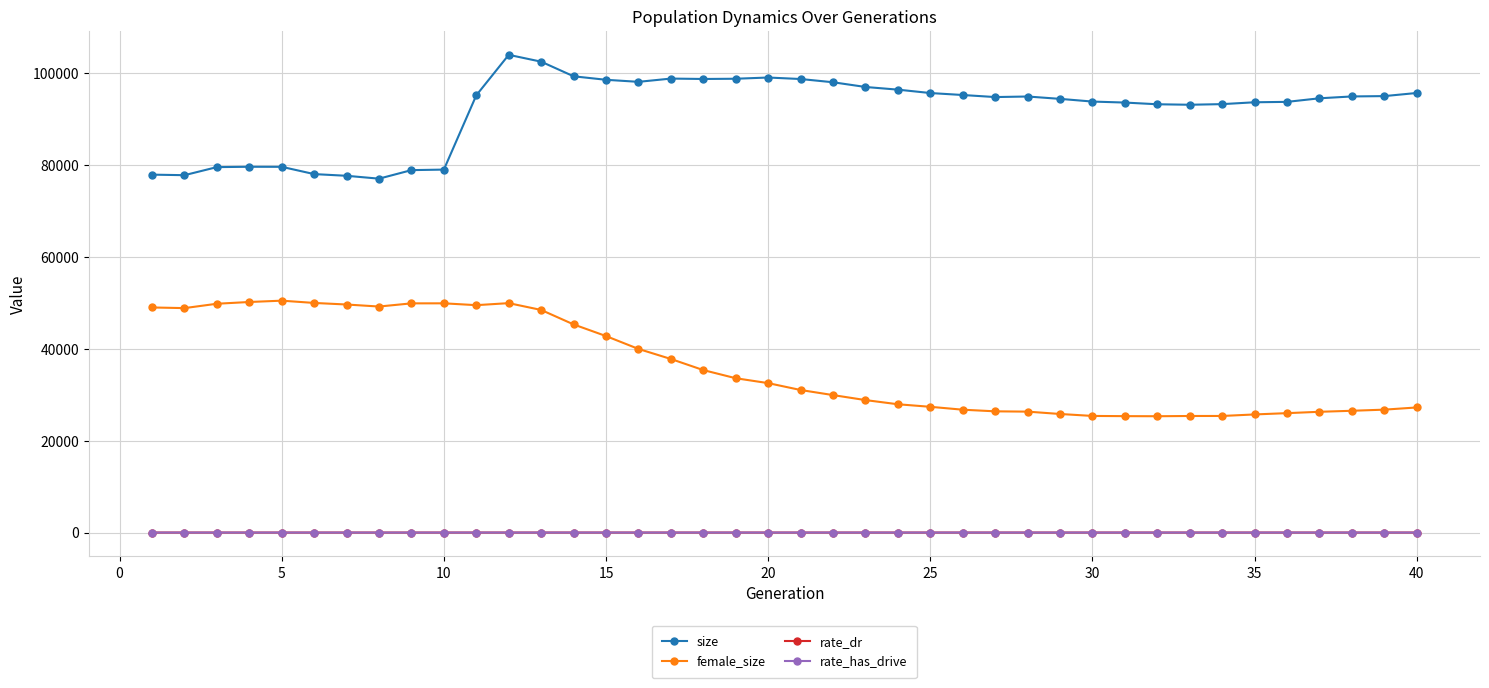

What is the greatest value displayed?

104060.0